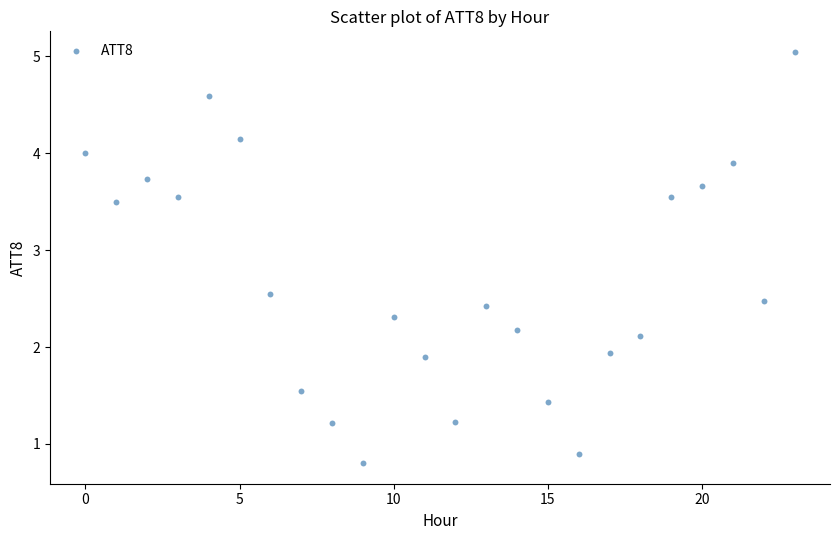

What is the range of Y values (max minus min)?

4.2